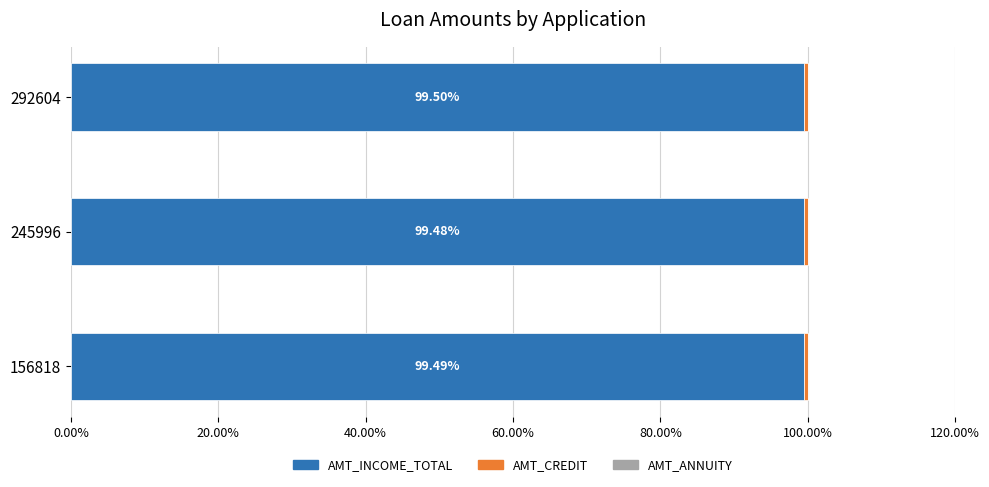

How many categories are shown in the chart?

3